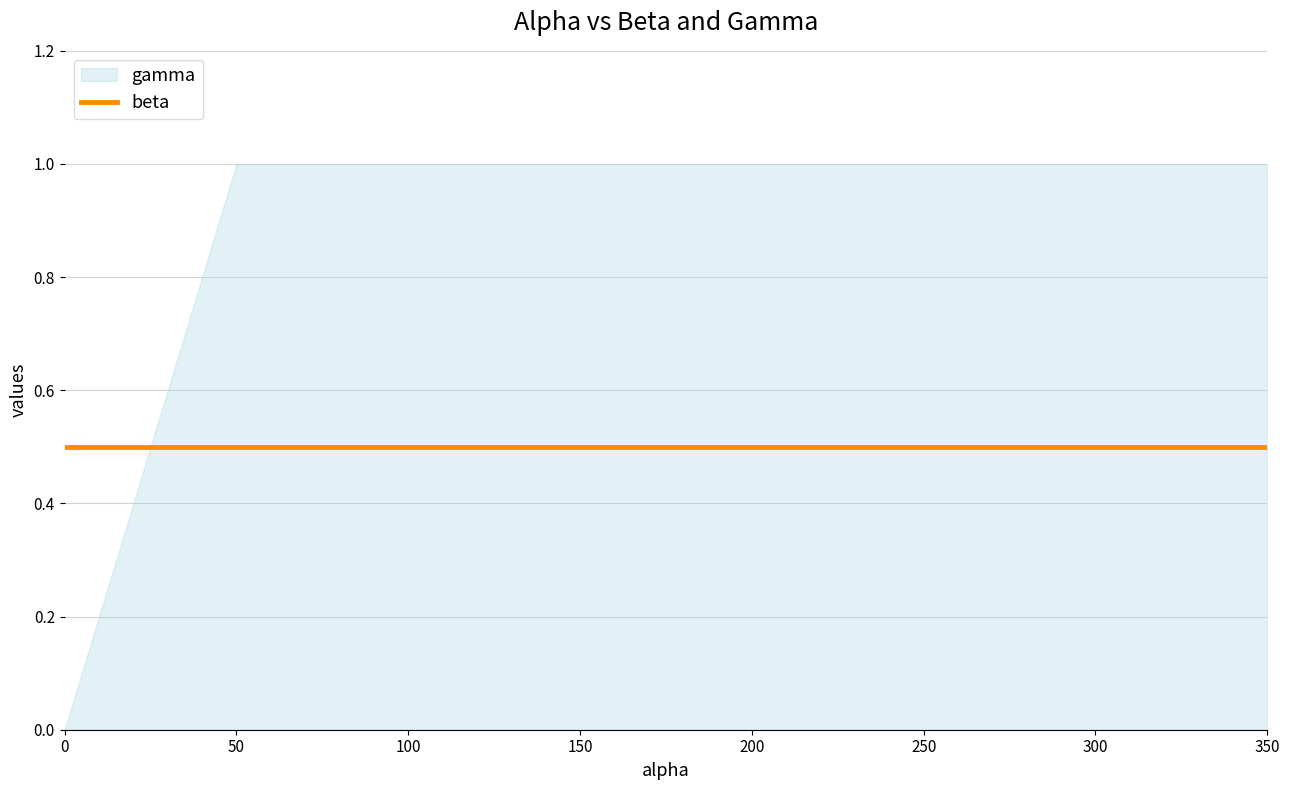

List the series in order of their overall mean, highest first.

gamma, beta